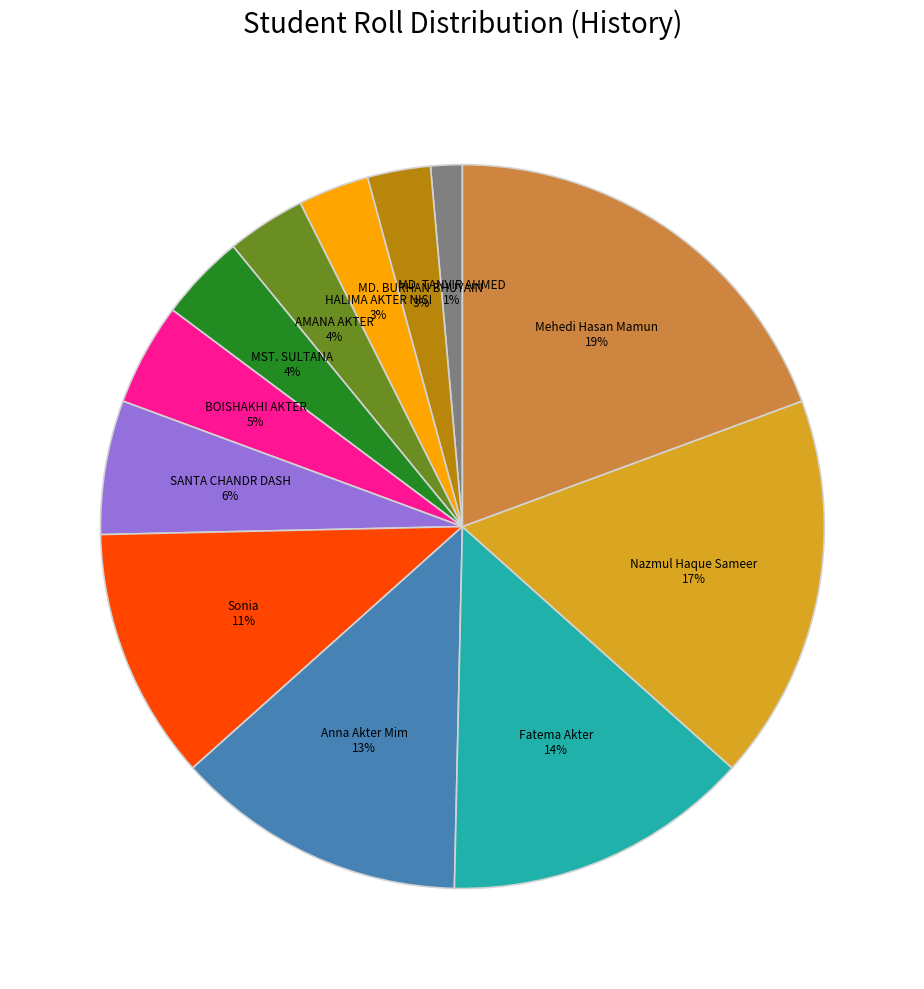

Is there a majority slice in this chart?

No